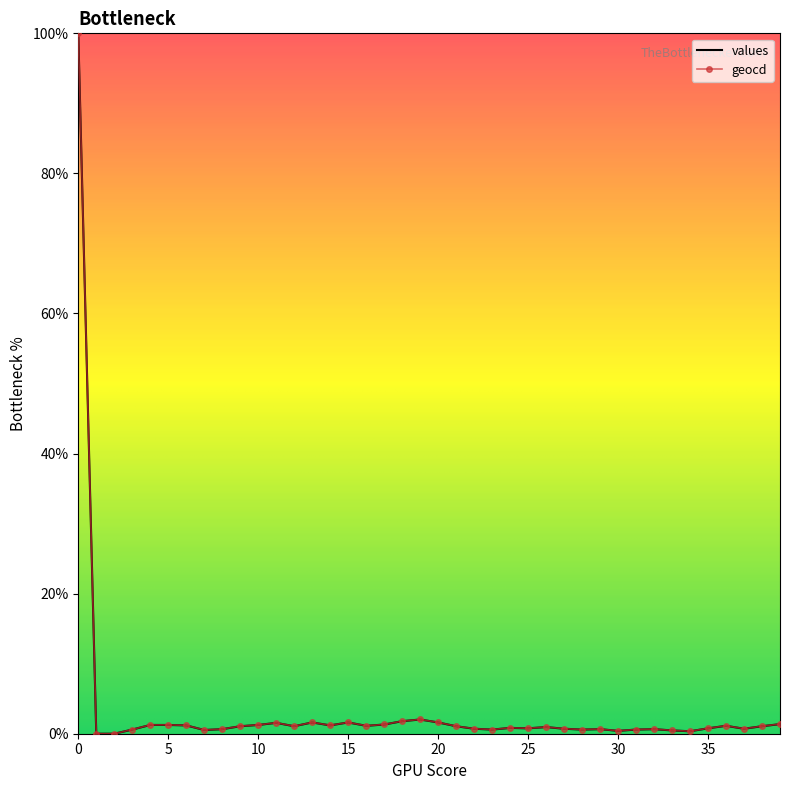

What is the greatest value displayed?

100.0